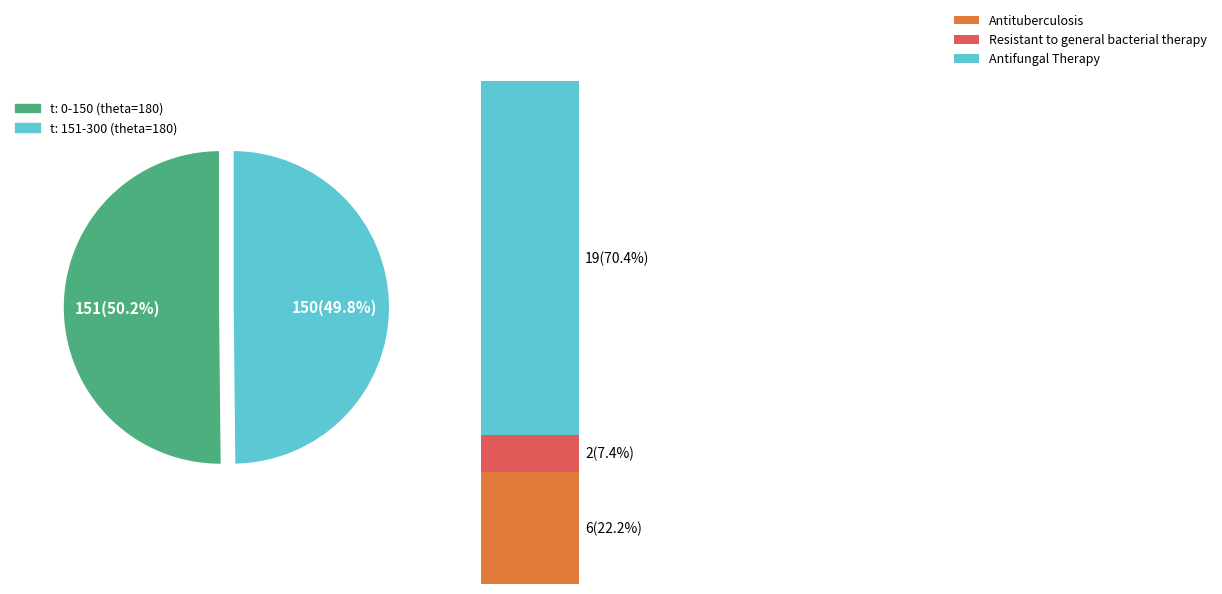

Do 0 and 2 together represent more than half of the pie?

No